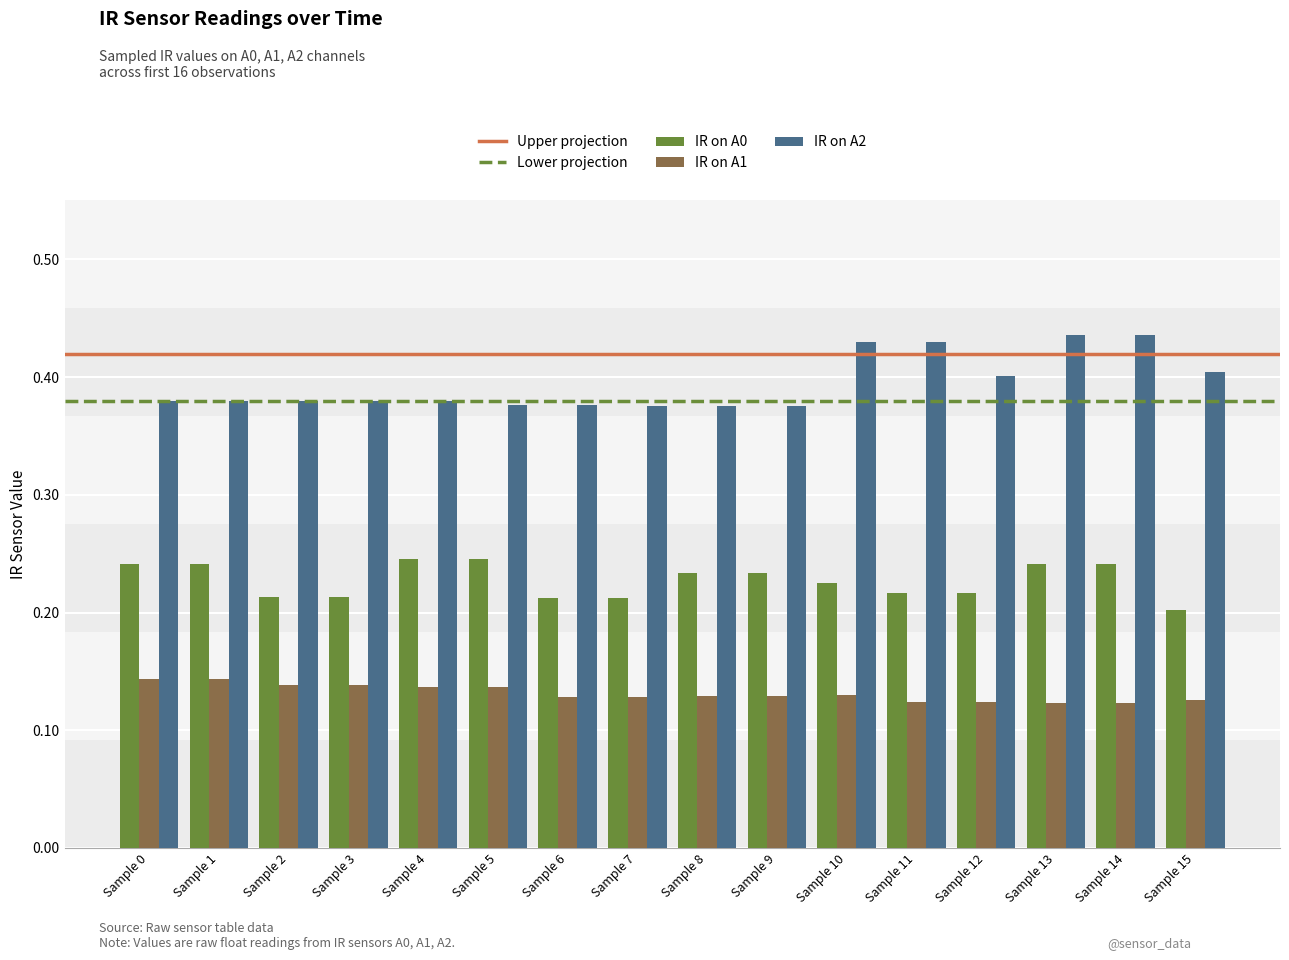

What is the difference between the highest and lowest values at Sample 13?

0.3